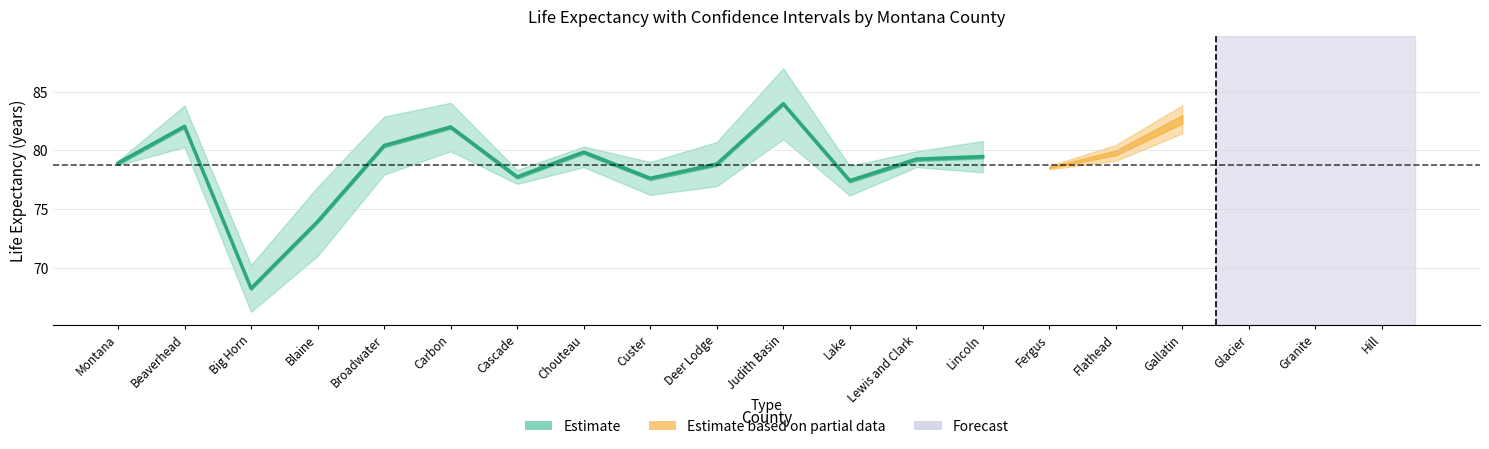

What is the smallest value displayed?

68.2